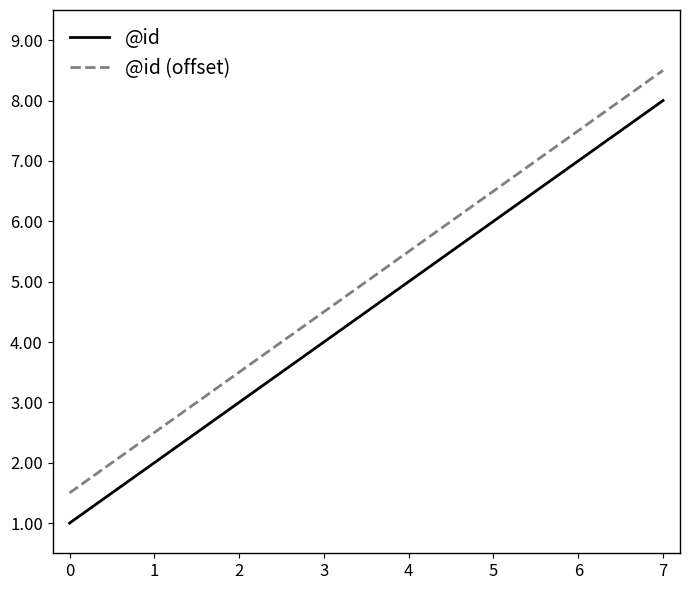

True or false: @id and @id (offset) cross at least once.

False